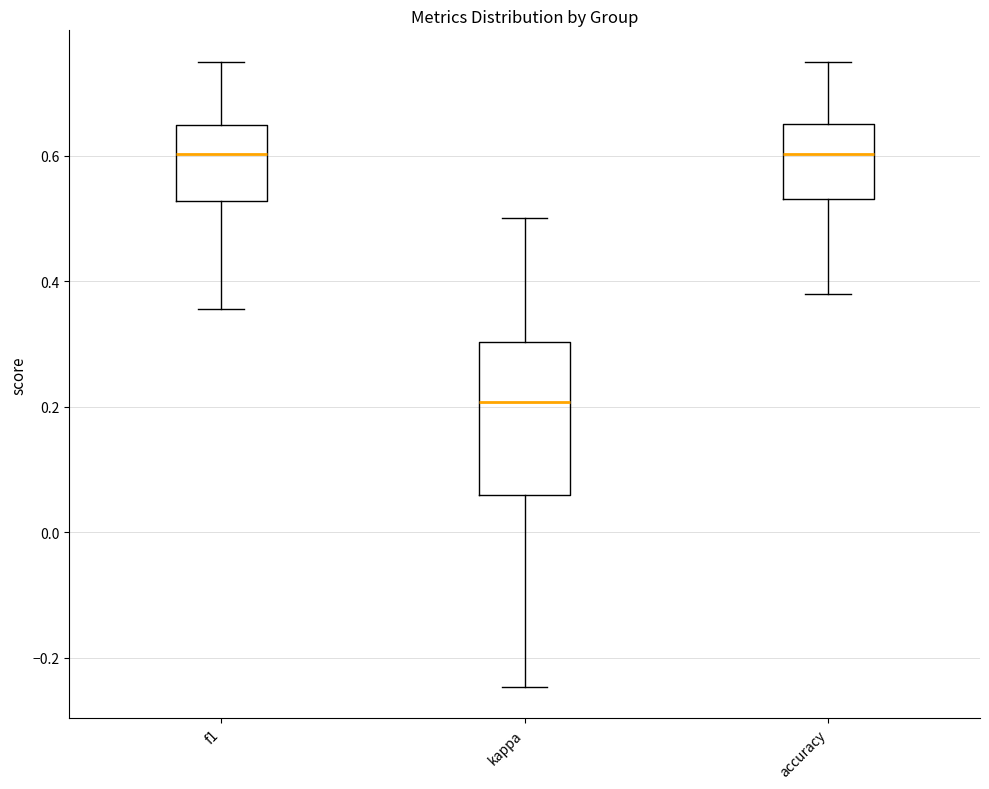

Reading left to right, read every box against the y-axis: the position of its median line, the range the box covers, and the ends of its whiskers. The values are not printed on the chart, so give them approximately, as read against the axis.

f1: median 0.60, box 0.52 to 0.64, whiskers 0.36 to 0.76
kappa: median 0.20, box 0.06 to 0.30, whiskers -0.24 to 0.50
accuracy: median 0.60, box 0.54 to 0.66, whiskers 0.38 to 0.76